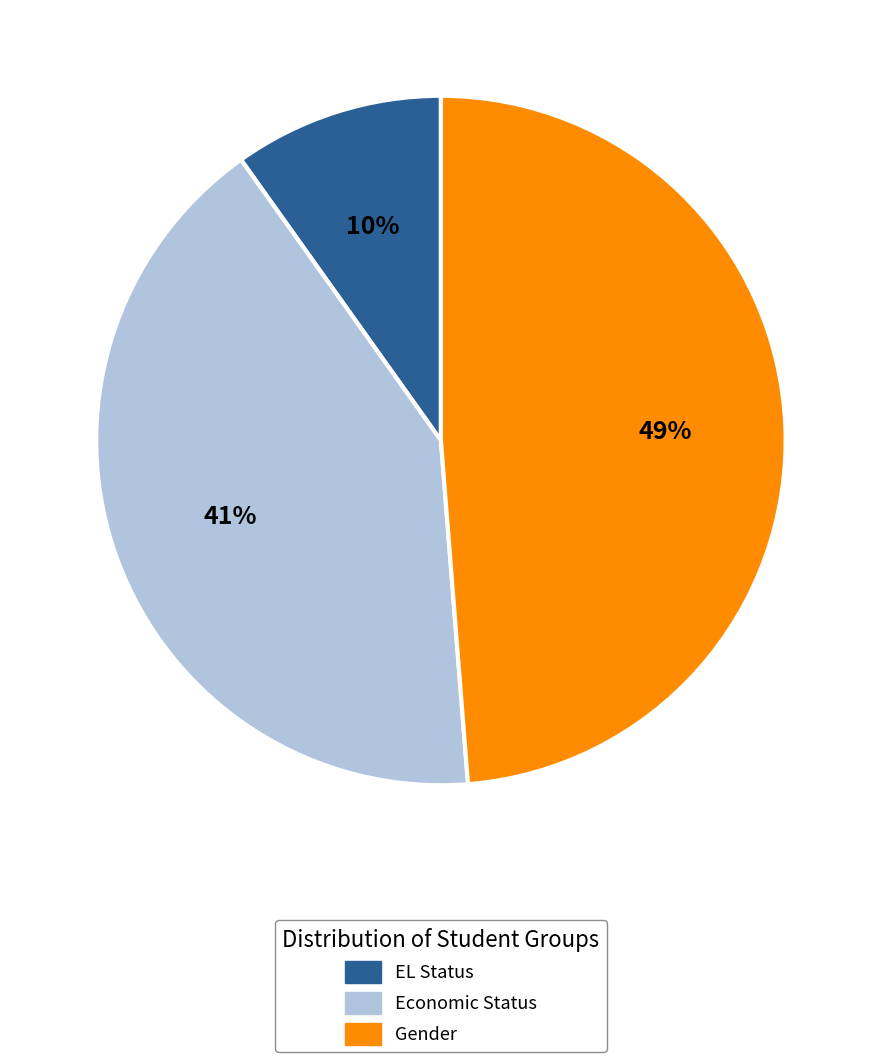

Does any single category account for the majority?

No